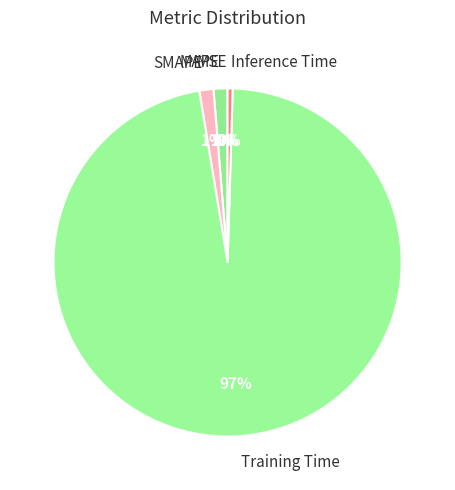

Between Training Time and Inference Time, which is larger?

Training Time